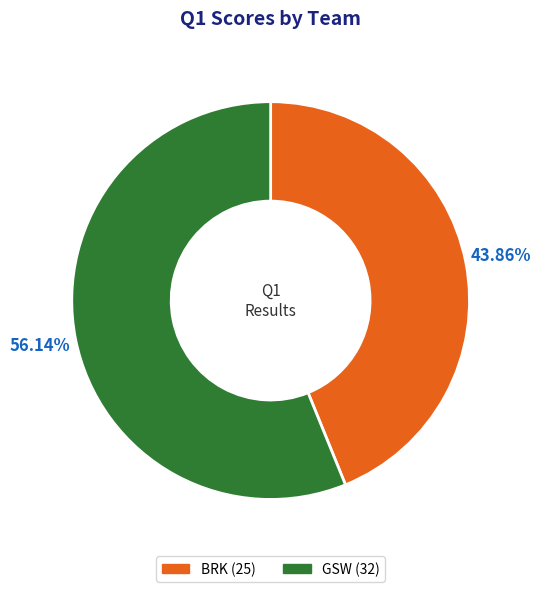

Rank the categories by value from lowest to highest.

BRK, GSW